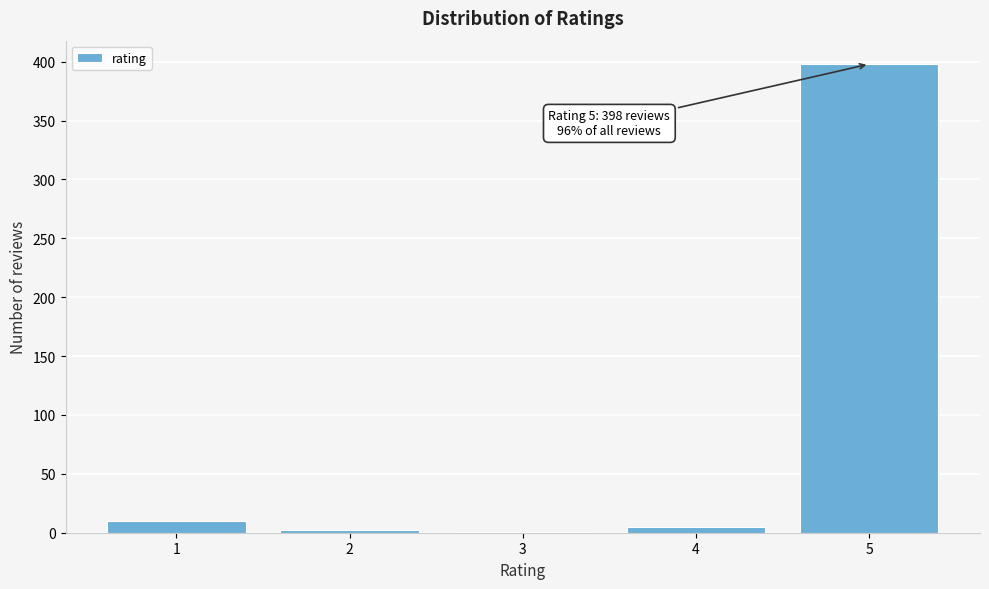

What is the sum of all values?

416